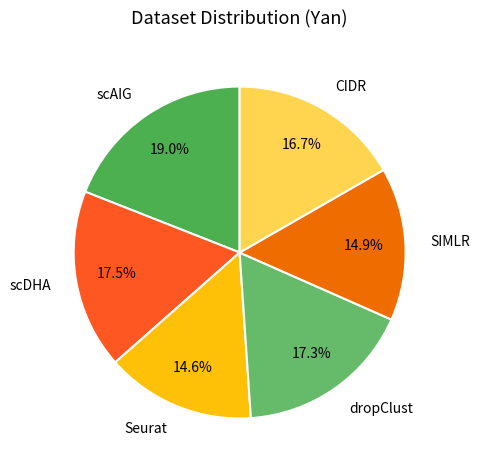

Which category has the biggest portion of the pie?

scAIG